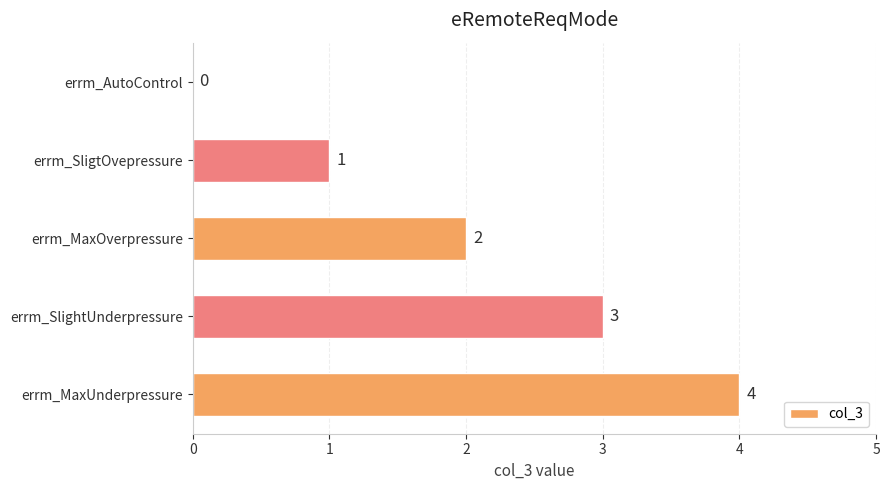

What is the greatest value displayed?

4